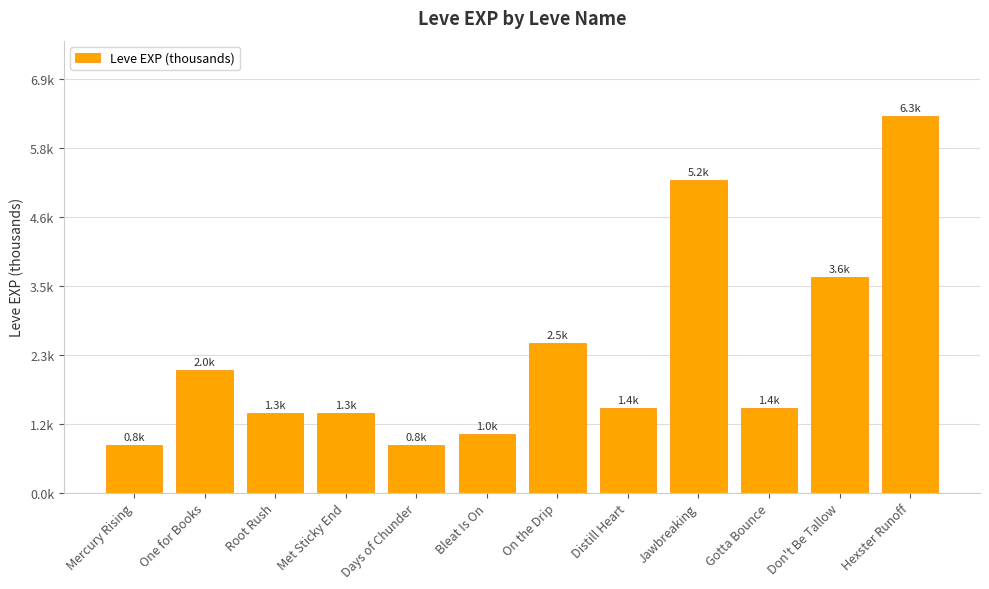

Does the chart contain any negative values?

No